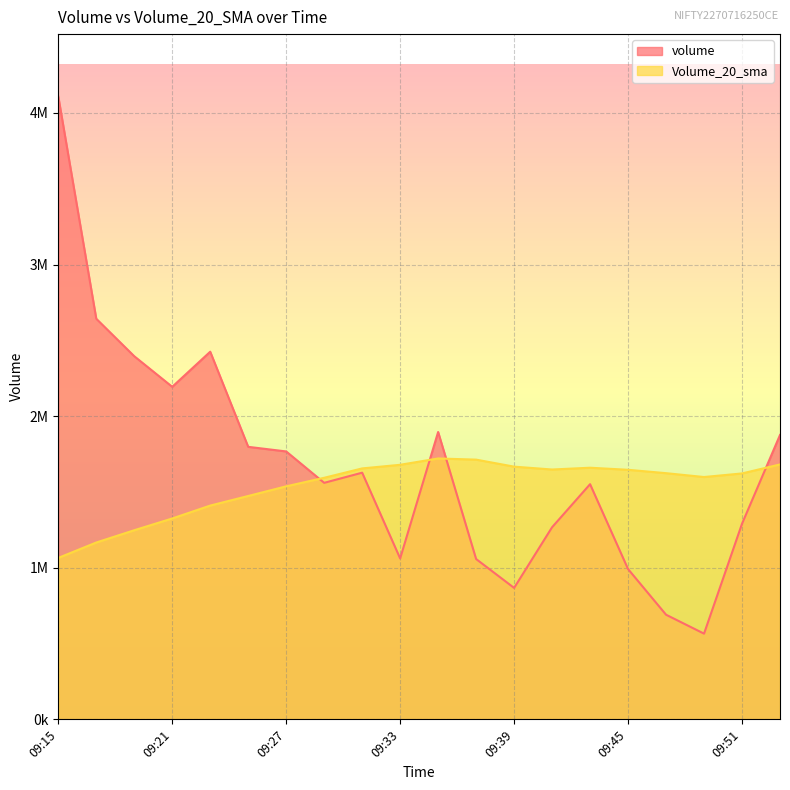

Where is the first local minimum for Volume_20_sma?

09:41